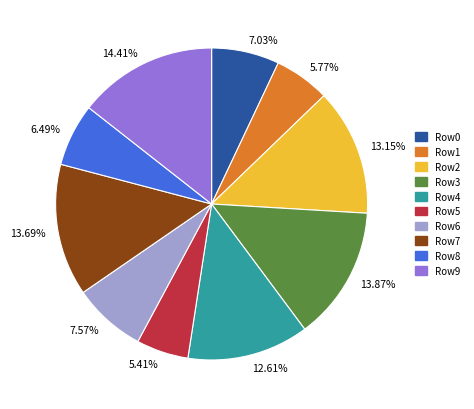

Combined, do Row6 and Row2 account for over 50%?

No